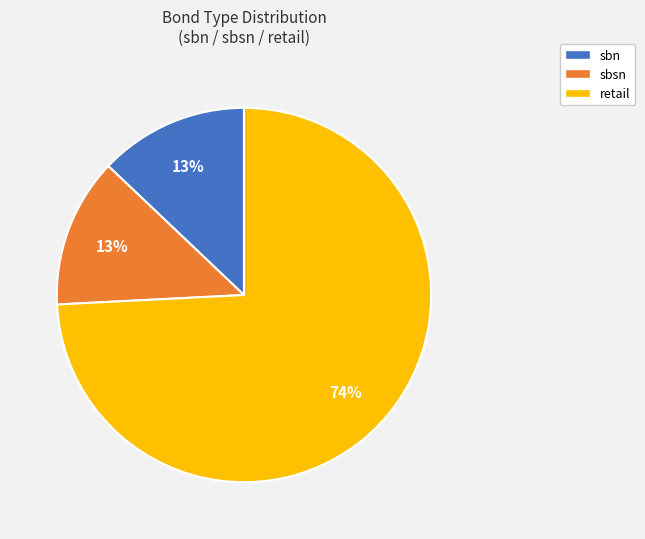

To the nearest percent, what percentage of the pie is retail?

74%